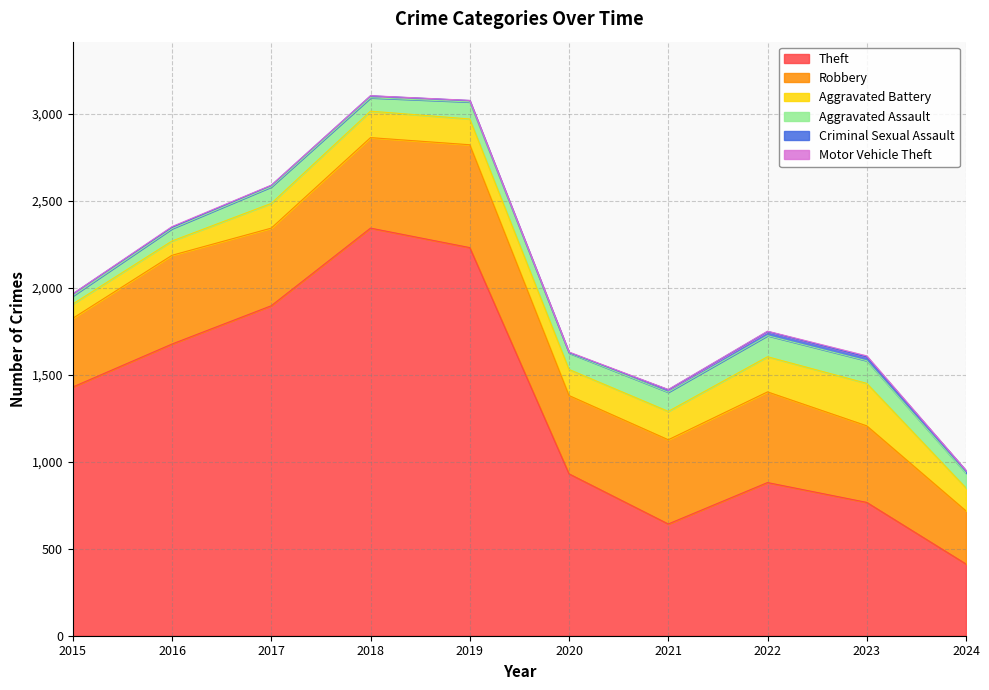

The value of Criminal Sexual Assault at 2019 is 8. True or false?

True